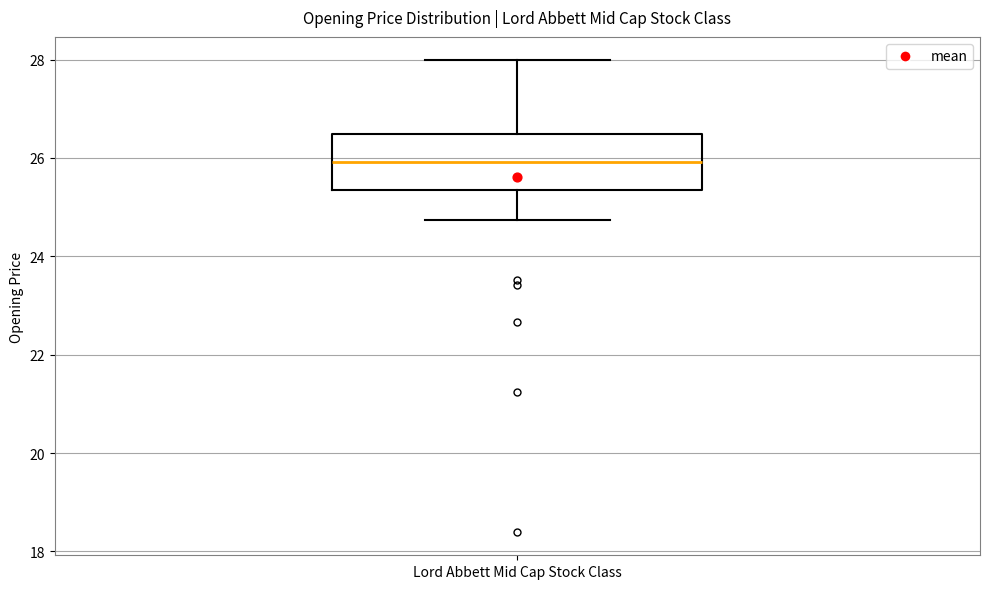

Read this box plot against the y-axis: the position of the median line, the range covered by the box, and the ends of both whiskers. The values are not printed on the chart, so give them approximately, as read against the axis.

median 26.0, box 25.4 to 26.4, whiskers 24.8 to 28.0